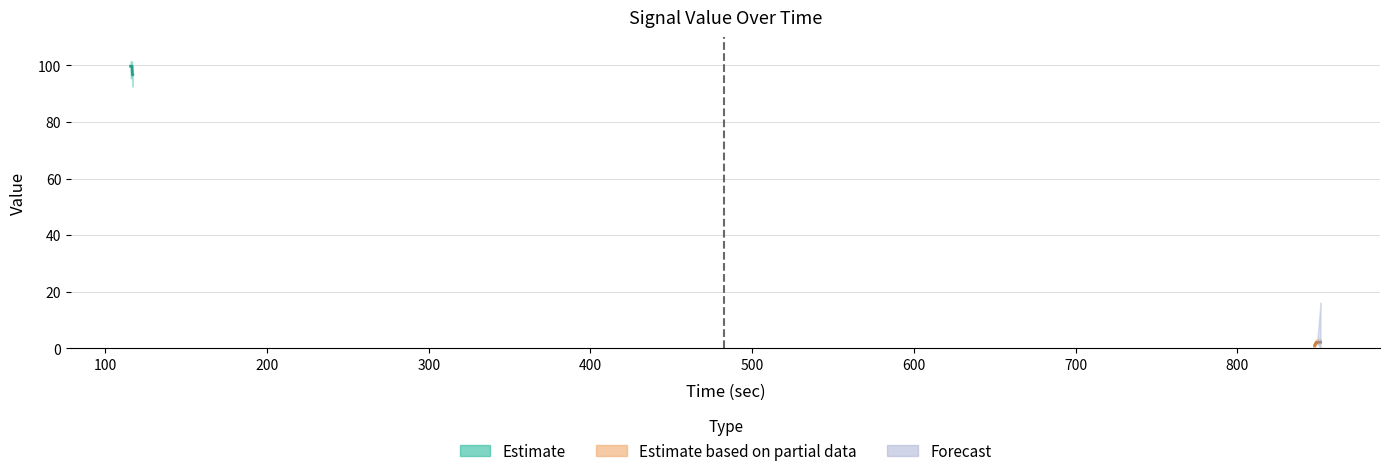

Reading right to left, transcribe all the data shown in this chart.

39=2.2	38=2.2	37=2.2	36=2.2	35=2.2	34=2.2	33=2.2	32=2.2	31=2.2	30=2.2	29=2.2	28=2.2	27=2.2	26=2.2	25=2.2	24=2.2	23=2.2	22=2.2	21=2.2	20=2.2	19=1.9	18=1.9	17=1.8	16=1.8	15=1.8	14=1.8	13=1.0	12=0.9	11=0.9	10=96.7	9=96.8	8=98.2	7=99.7	6=99.7	5=99.7	4=99.7	3=99.7	2=99.7	1=99.7	0=99.7